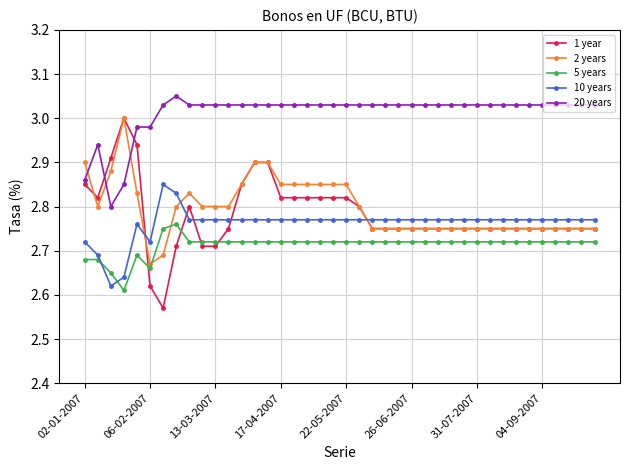

What are all the series names shown in the legend?

1 year, 2 years, 5 years, 10 years, 20 years